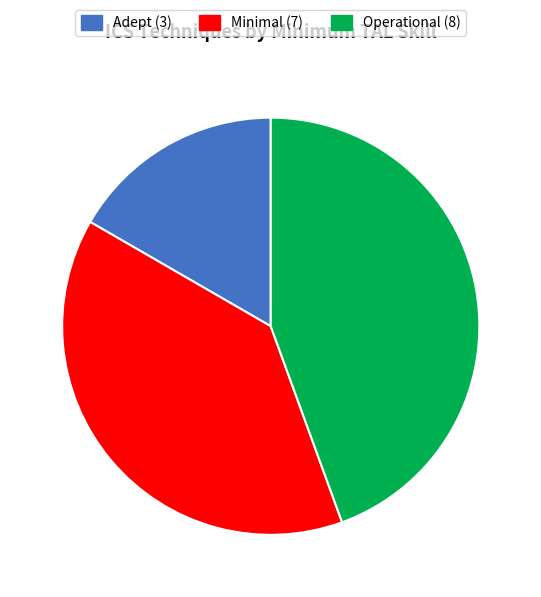

Is there a majority slice in this chart?

No